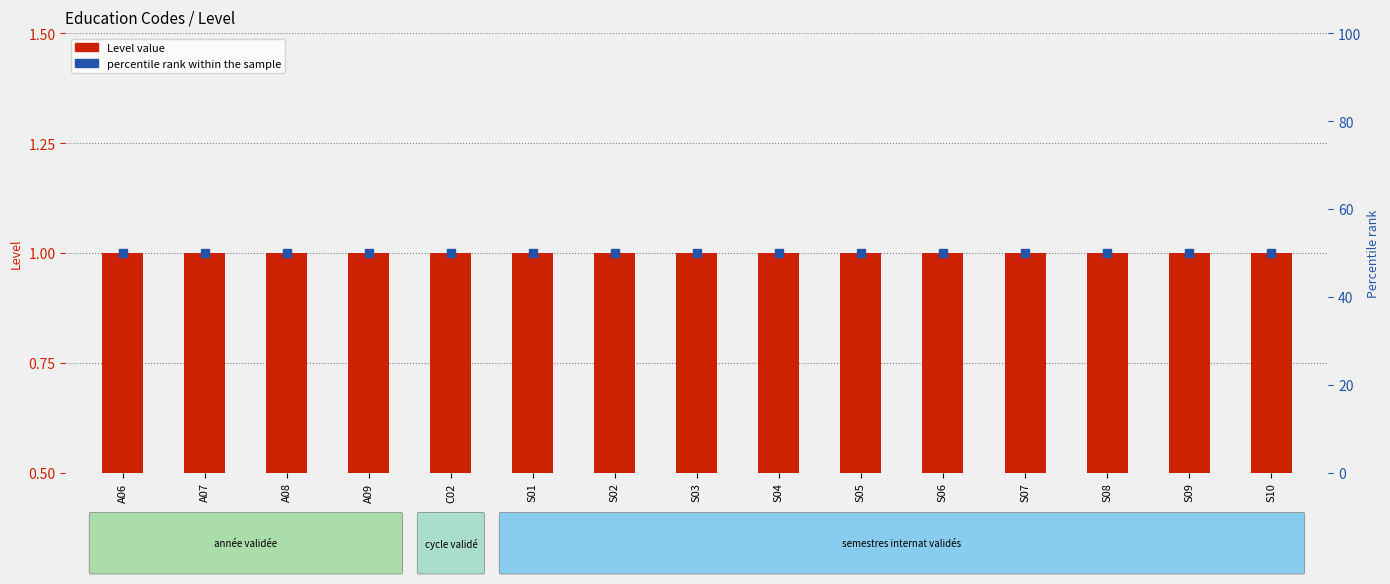

Is the value of Level value at S04 greater than the value of percentile rank within the sample at S06?

No